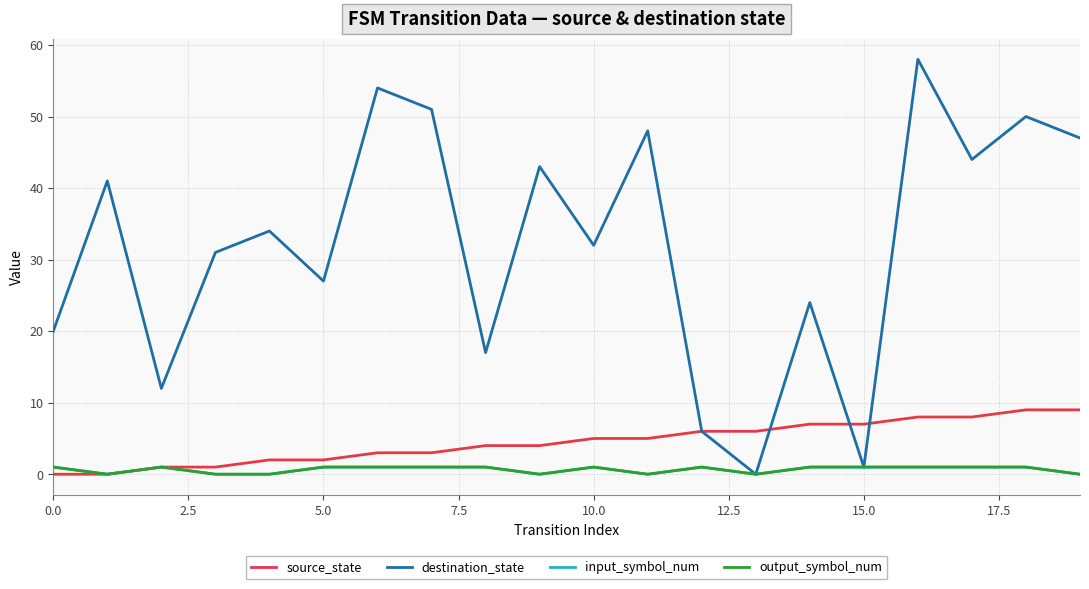

Does the chart have visible grid lines?

Yes